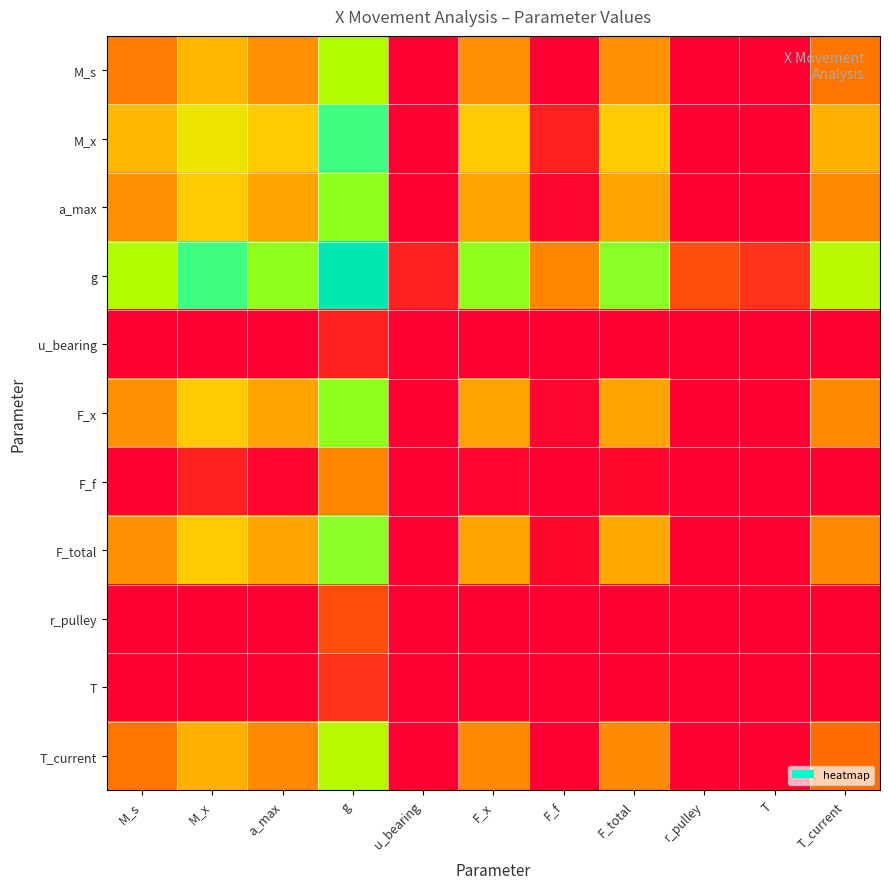

Reading left to right, extract all data points from this chart.

M_s: M_s=0.6	M_x=0.7	a_max=0.6	g=0.8	u_bearing=0.3	F_x=0.6	F_f=0.4	F_total=0.6	r_pulley=0.4	T=0.3	T_current=0.6
M_x: M_s=0.7	M_x=0.7	a_max=0.7	g=0.9	u_bearing=0.4	F_x=0.7	F_f=0.5	F_total=0.7	r_pulley=0.4	T=0.4	T_current=0.7
a_max: M_s=0.6	M_x=0.7	a_max=0.7	g=0.8	u_bearing=0.3	F_x=0.7	F_f=0.5	F_total=0.7	r_pulley=0.4	T=0.4	T_current=0.6
g: M_s=0.8	M_x=0.9	a_max=0.8	g=1.0	u_bearing=0.5	F_x=0.8	F_f=0.6	F_total=0.8	r_pulley=0.6	T=0.5	T_current=0.8
u_bearing: M_s=0.3	M_x=0.4	a_max=0.3	g=0.5	u_bearing=0.0	F_x=0.3	F_f=0.1	F_total=0.3	r_pulley=0.1	T=0.0	T_current=0.3
F_x: M_s=0.6	M_x=0.7	a_max=0.7	g=0.8	u_bearing=0.3	F_x=0.7	F_f=0.5	F_total=0.7	r_pulley=0.4	T=0.4	T_current=0.6
F_f: M_s=0.4	M_x=0.5	a_max=0.5	g=0.6	u_bearing=0.1	F_x=0.5	F_f=0.3	F_total=0.5	r_pulley=0.2	T=0.2	T_current=0.4
F_total: M_s=0.6	M_x=0.7	a_max=0.7	g=0.8	u_bearing=0.3	F_x=0.7	F_f=0.5	F_total=0.7	r_pulley=0.4	T=0.4	T_current=0.6
r_pulley: M_s=0.4	M_x=0.4	a_max=0.4	g=0.6	u_bearing=0.1	F_x=0.4	F_f=0.2	F_total=0.4	r_pulley=0.1	T=0.1	T_current=0.4
T: M_s=0.3	M_x=0.4	a_max=0.4	g=0.5	u_bearing=0.0	F_x=0.4	F_f=0.2	F_total=0.4	r_pulley=0.1	T=0.1	T_current=0.3
T_current: M_s=0.6	M_x=0.7	a_max=0.6	g=0.8	u_bearing=0.3	F_x=0.6	F_f=0.4	F_total=0.6	r_pulley=0.4	T=0.3	T_current=0.6